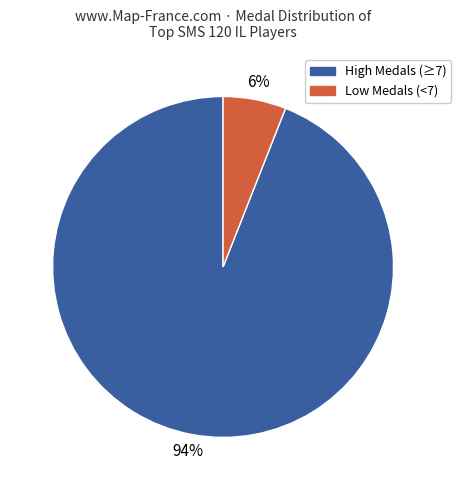

To the nearest percent, what is the difference between the largest and smallest slice percentages?

88%